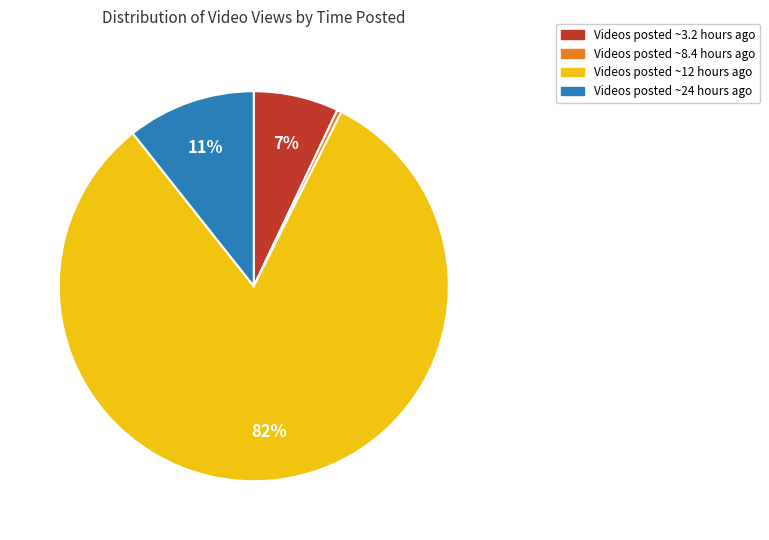

How many slices are in this pie chart?

4